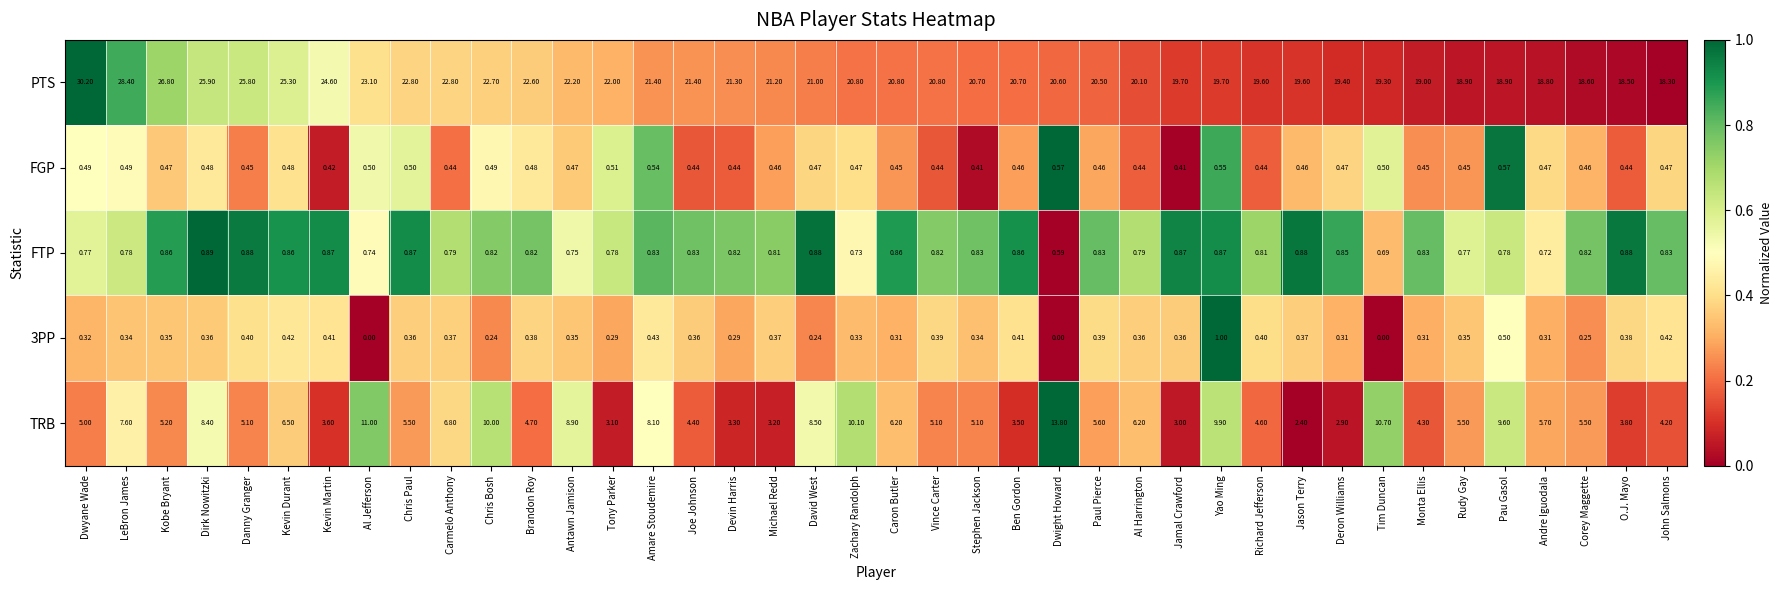

Which label corresponds to the largest value in the chart?

Dwyane Wade